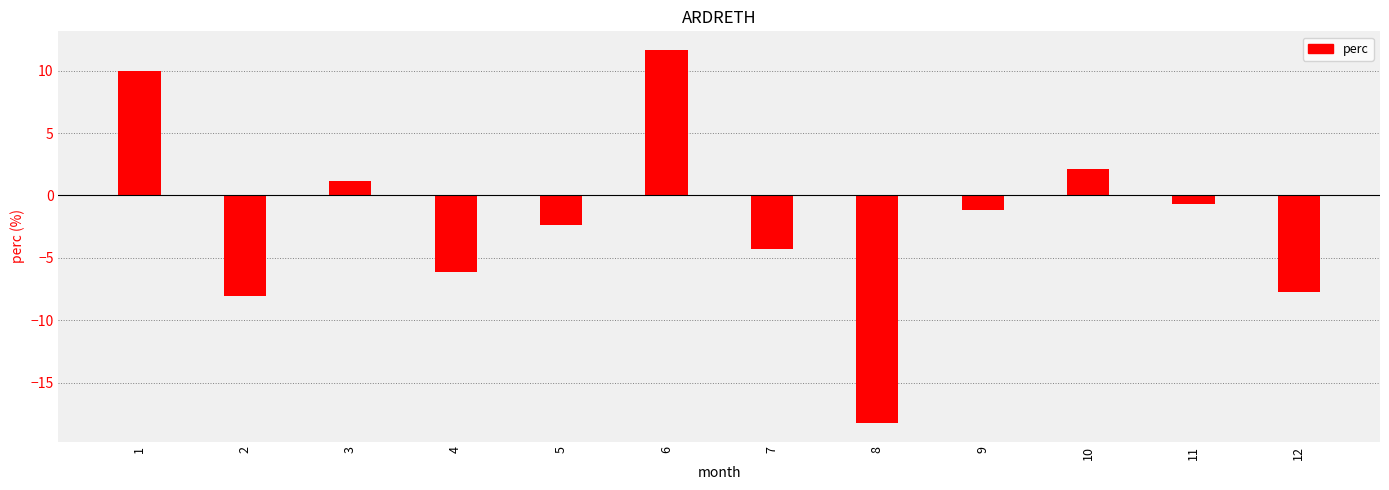

What is the approximate value at 6?

11.7